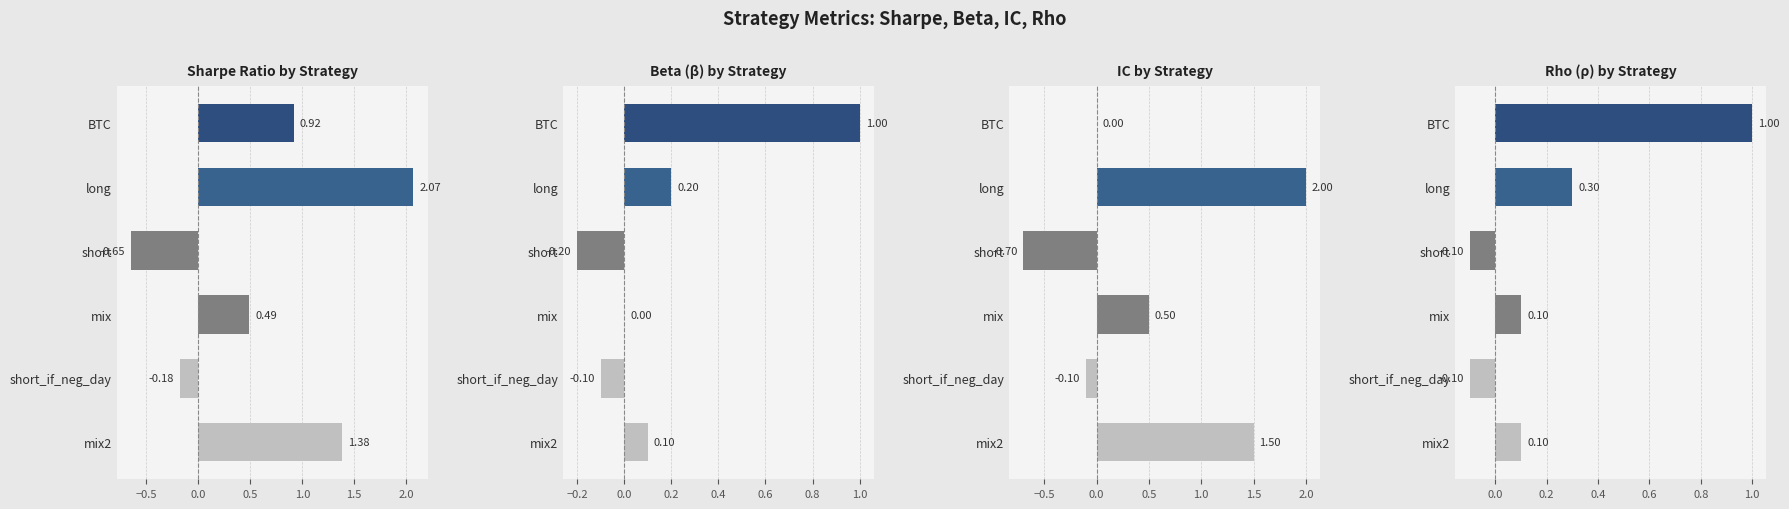

How many positive values does the beta series have?

3